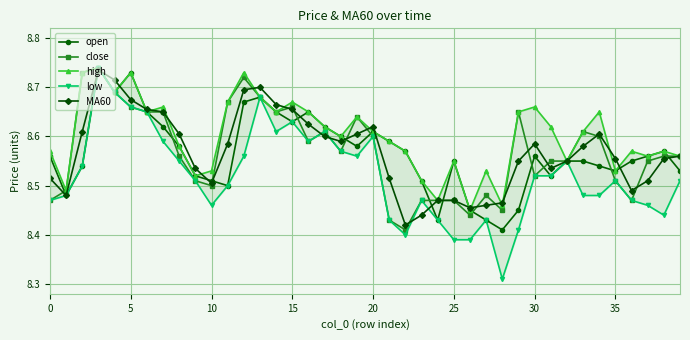

The value of open at 15 is 13.2. True or false?

False